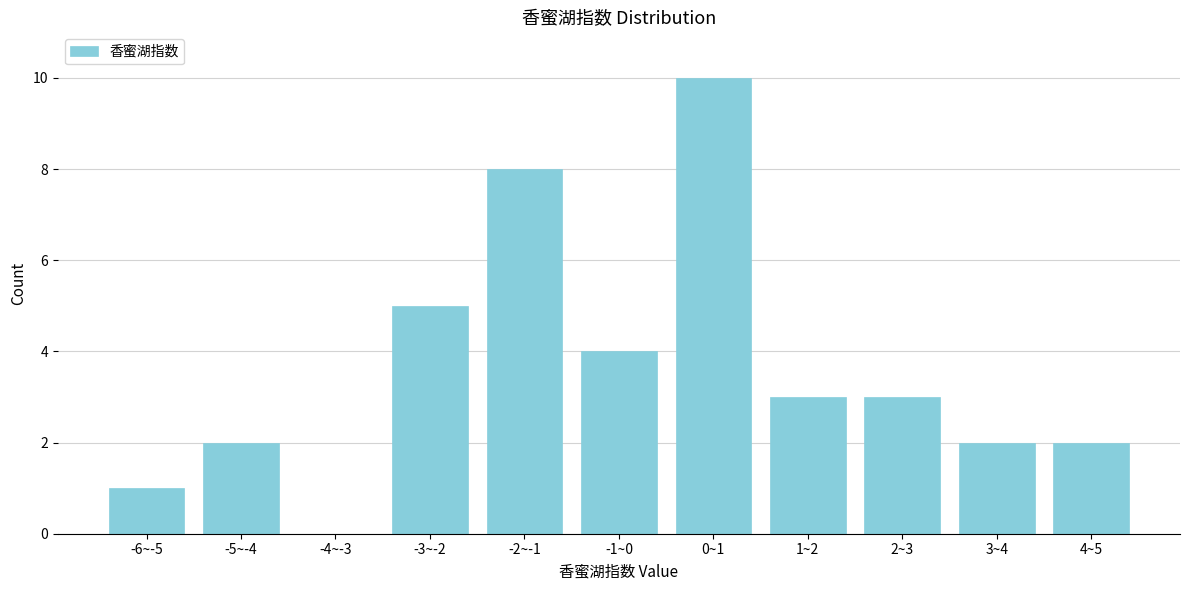

Reading right to left, list all the values displayed in this chart.

4~5=2	3~4=2	2~3=3	1~2=3	0~1=10	-1~0=4	-2~-1=8	-3~-2=5	-4~-3=0	-5~-4=2	-6~-5=1